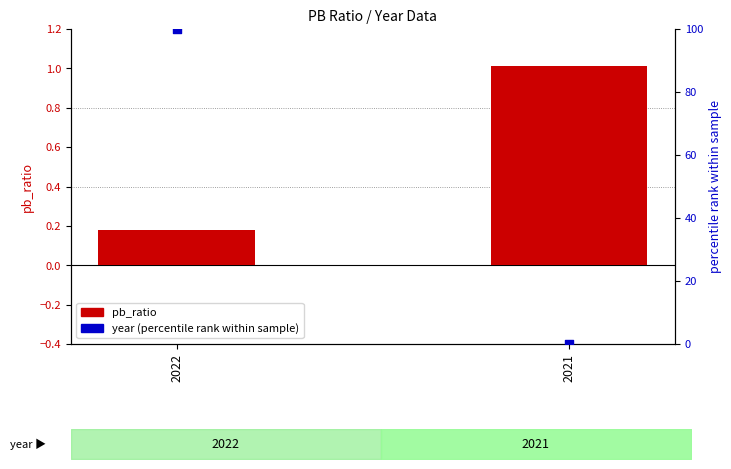

Which series has the widest spread of Y values?

year (percentile)